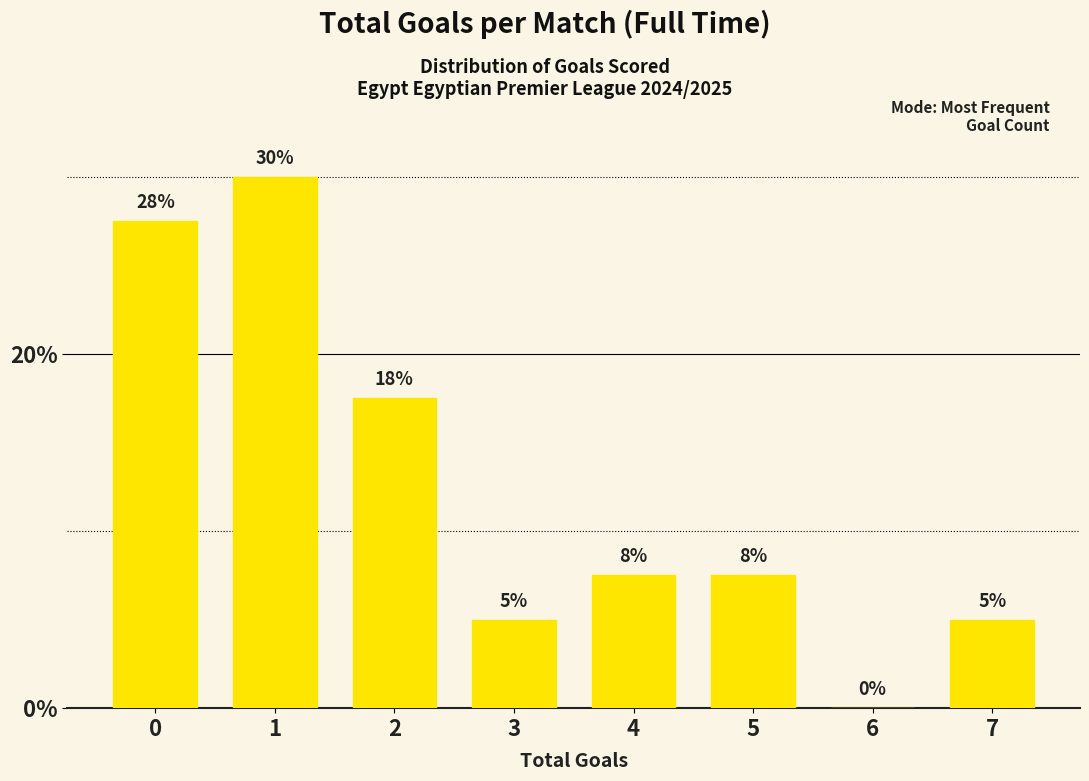

What is the ratio of the value at 0 to the value at 1?

0.9